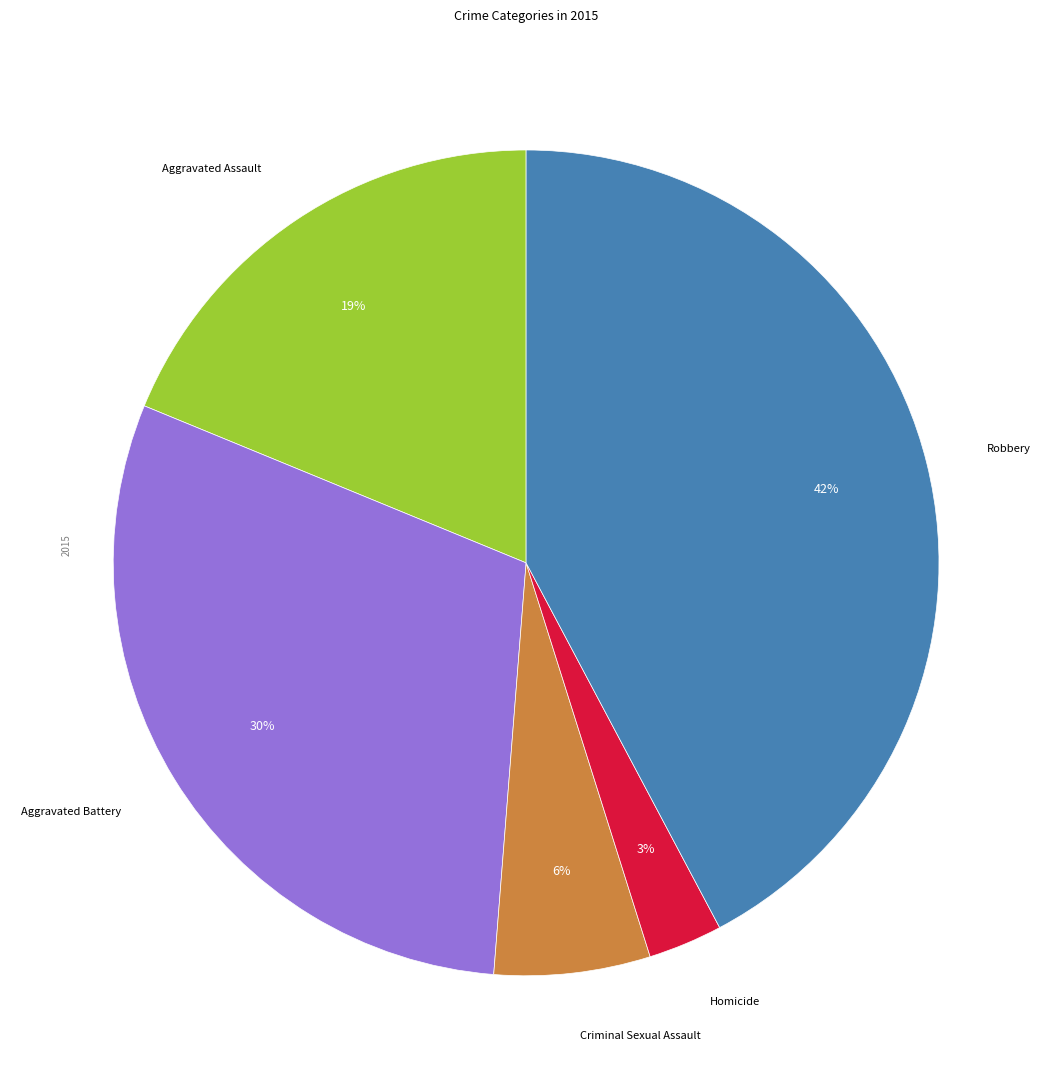

How many segments does this pie chart have?

5